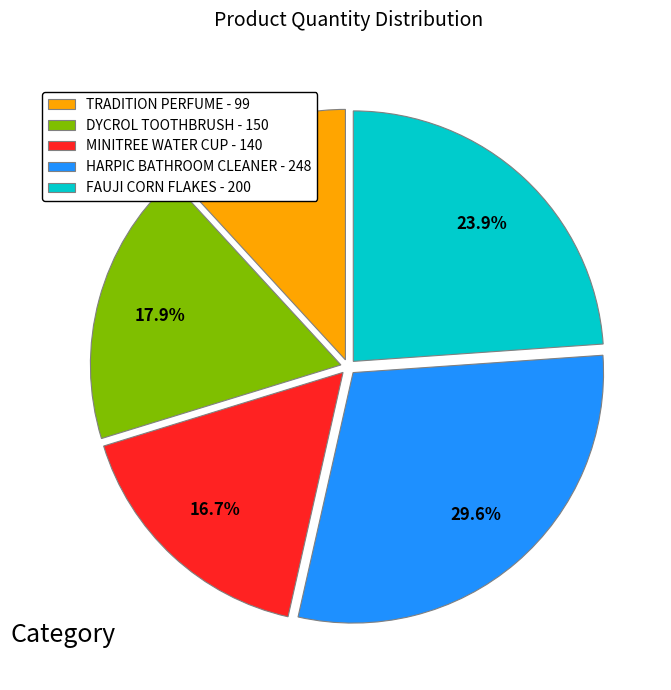

What is the ratio of the value at TRADITION PERFUME - 99 to the value at MINITREE WATER CUP - 140?

0.7